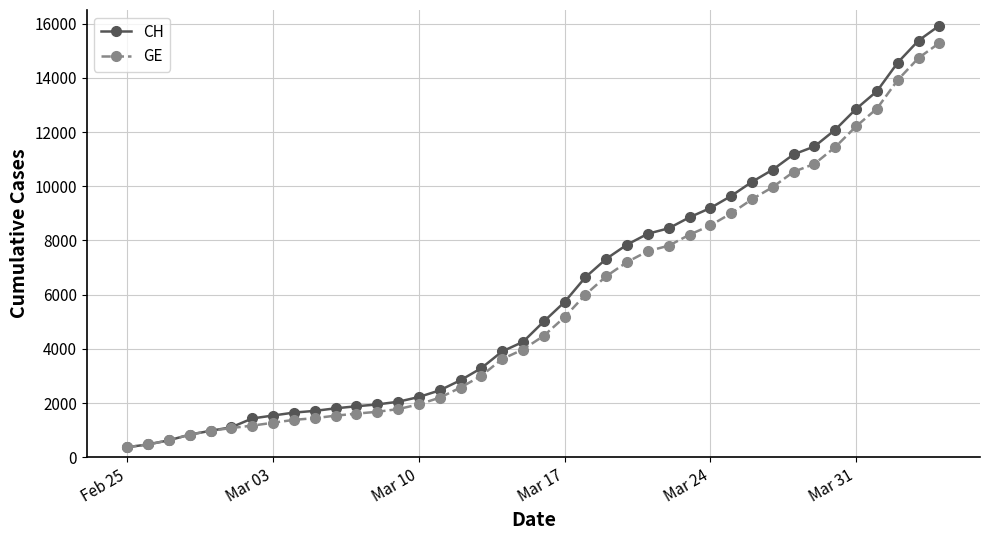

What is the value of the CH point at the 28th from the left?

8855